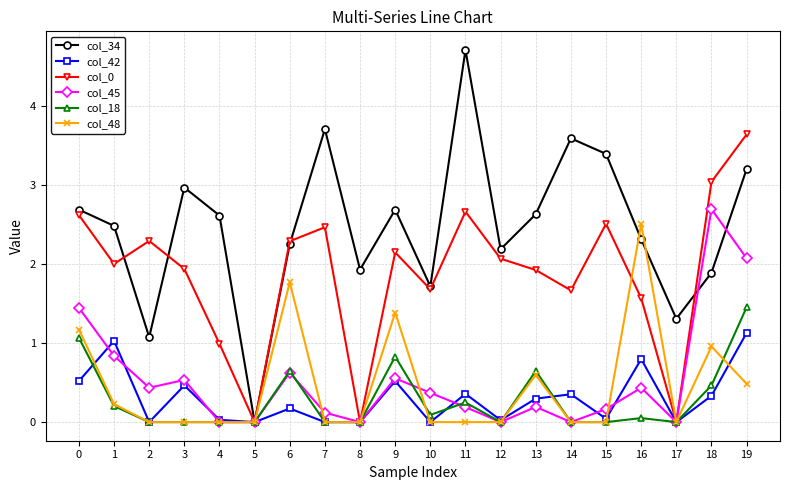

How many categories are shown in the chart?

20